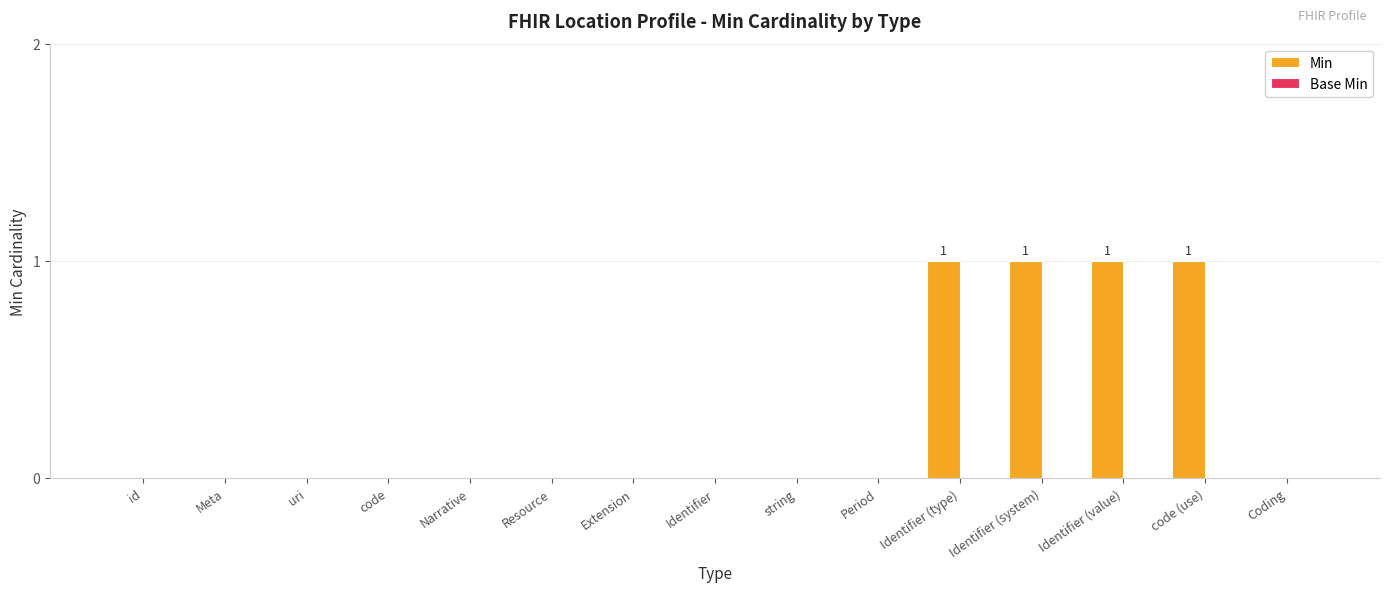

The value at Resource is 0. True or false?

True